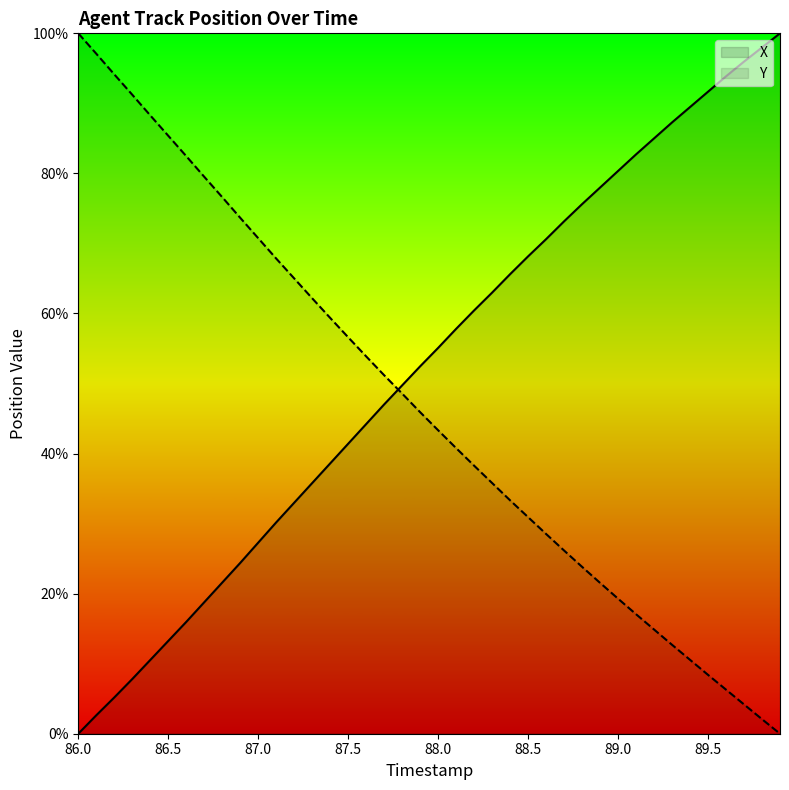

Is the value of X at 87.1 greater than the value of Y at 86.6?

No